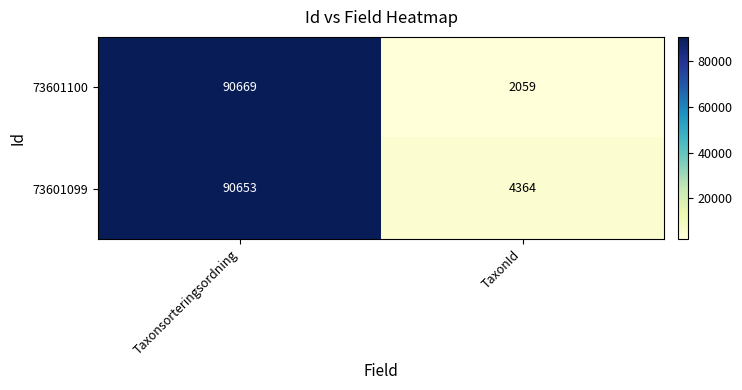

Reading right to left, extract all data points from this chart.

73601100: 2059	90669
73601099: 4364	90653